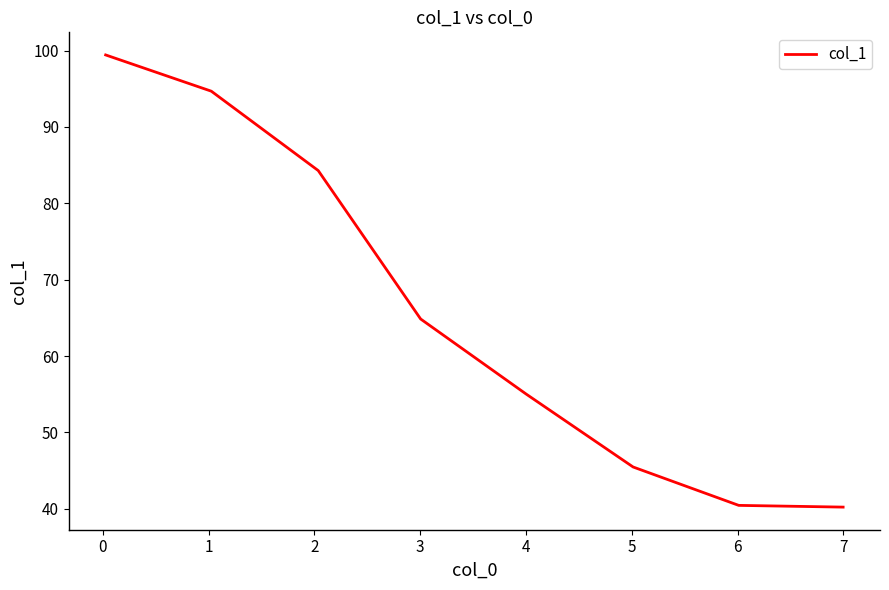

What is the difference between the second highest and second lowest values?

54.2